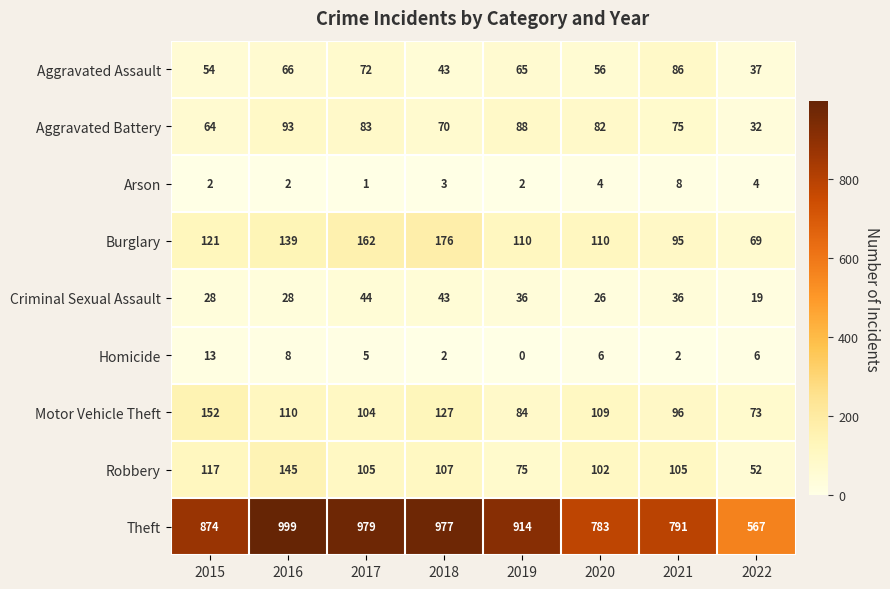

Rank the series by their maximum value, from highest to lowest.

Theft, Burglary, Motor Vehicle Theft, Robbery, Aggravated Battery, Aggravated Assault, Criminal Sexual Assault, Homicide, Arson